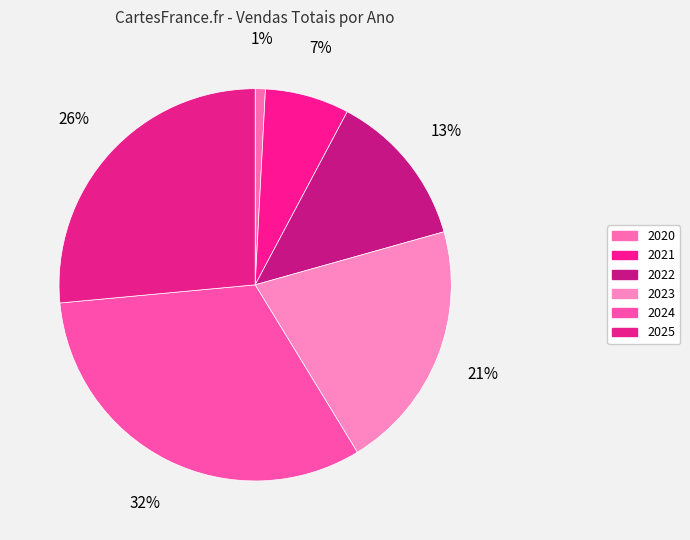

Is there a majority slice in this chart?

No